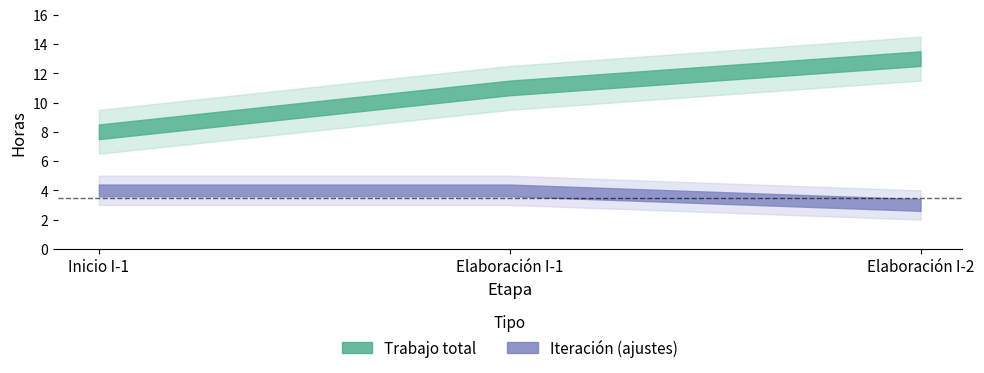

Which series has the widest spread of values?

Trabajo total